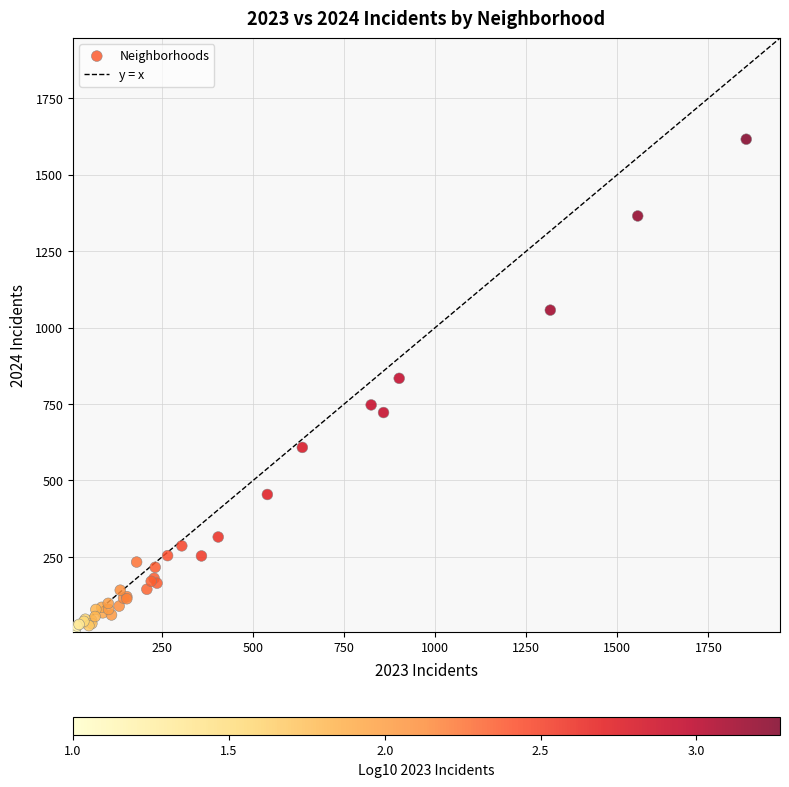

What Y value in the scatter plot is closest to 811?

834